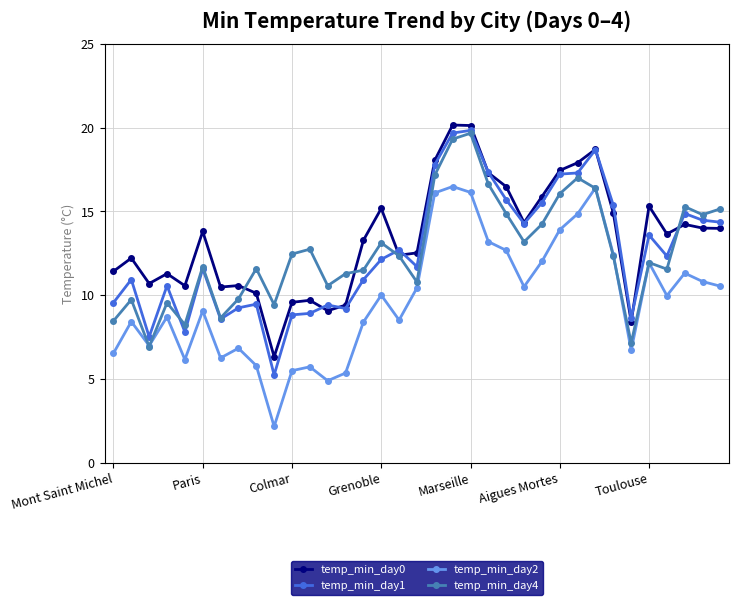

What is the average value of the temp_min_day4 series?

12.6